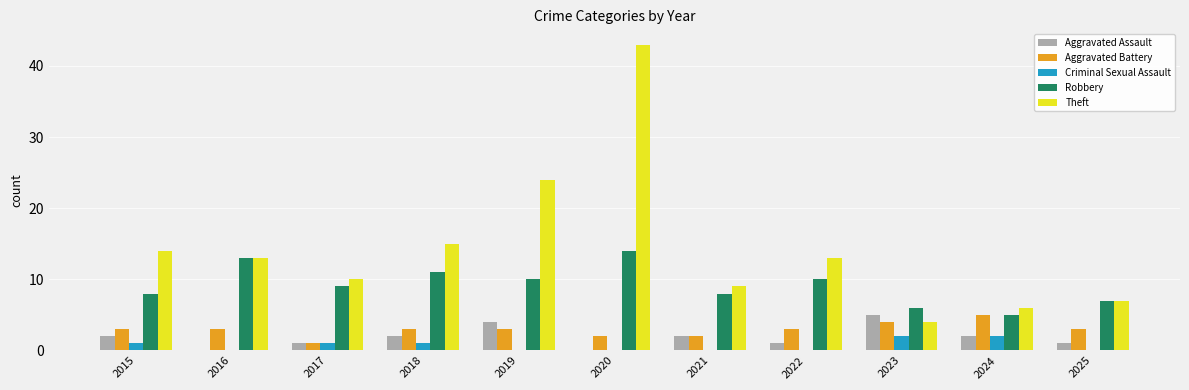

Is the value of Aggravated Battery at 2022 greater than the value of Theft at 2021?

No